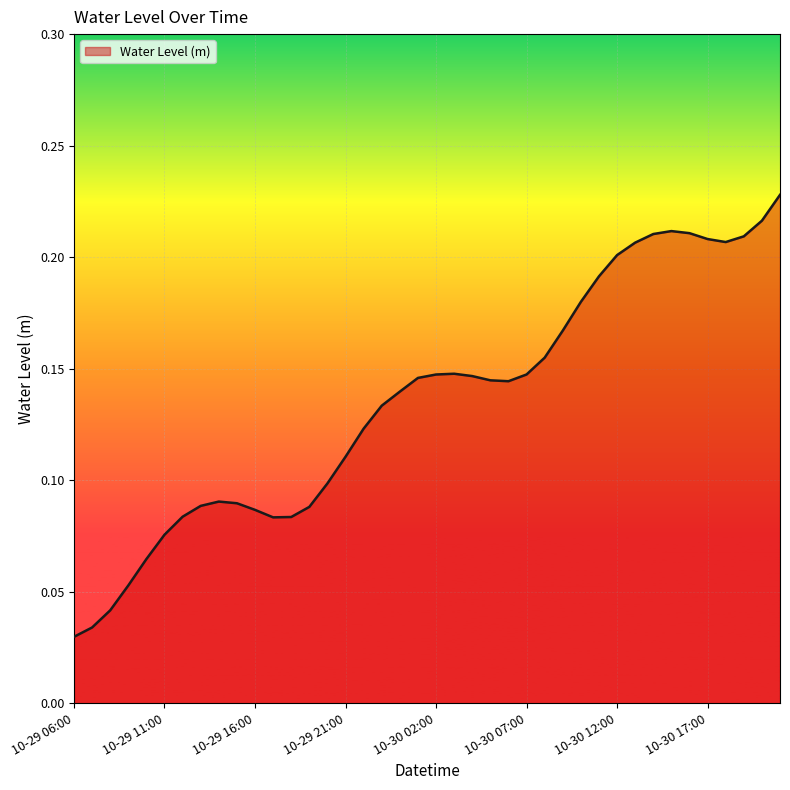

How many lines are shown in the chart?

1